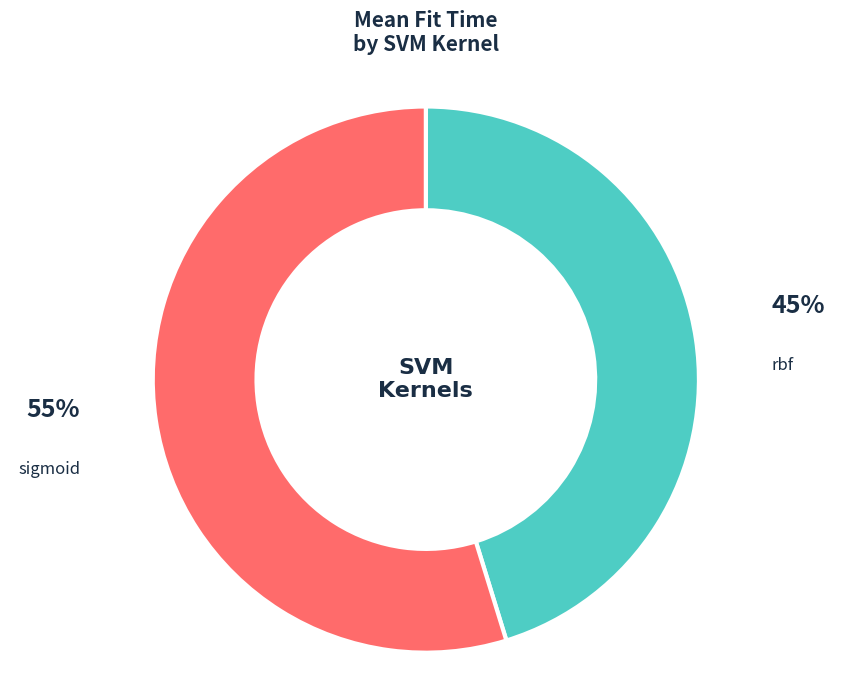

The rbf slice represents 41% of the pie. True or false?

False